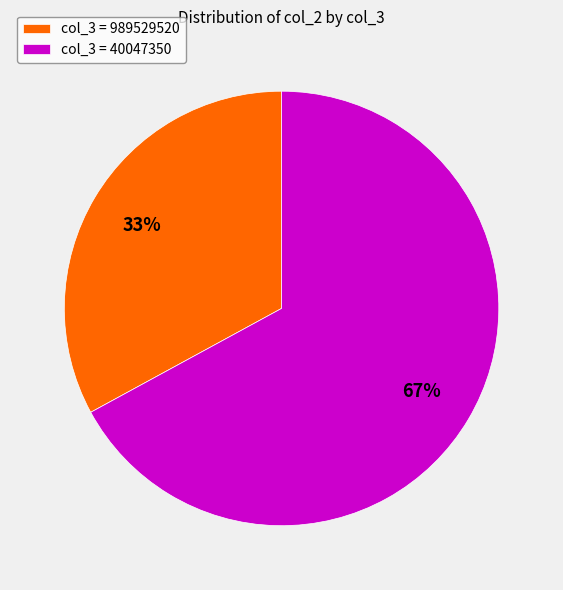

Does any single category account for the majority?

Yes